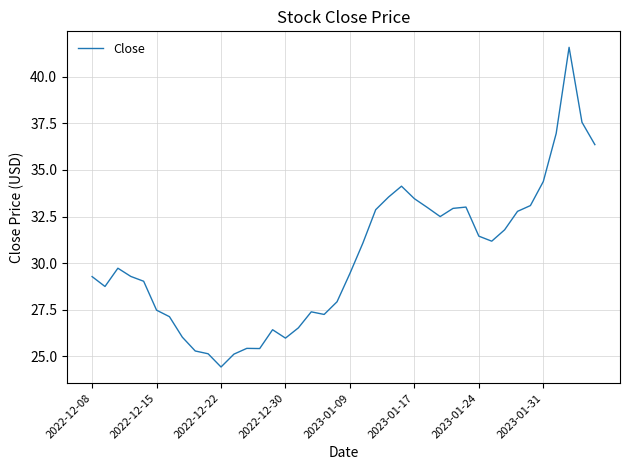

What is the greatest value displayed?

41.6